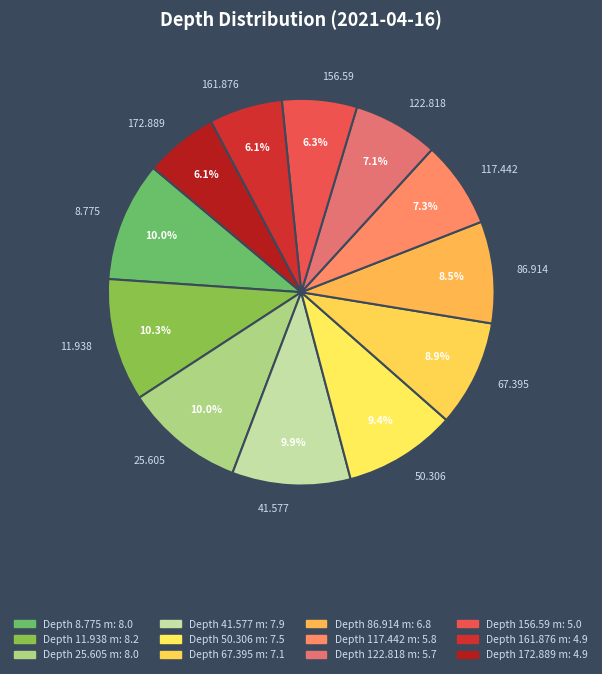

True or false: 11.938 accounts for 19% of the total.

False